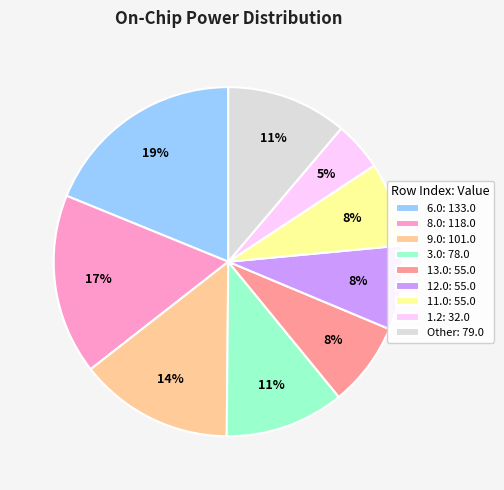

To the nearest percent, what percentage of the pie is 3.0: 78.0?

11%